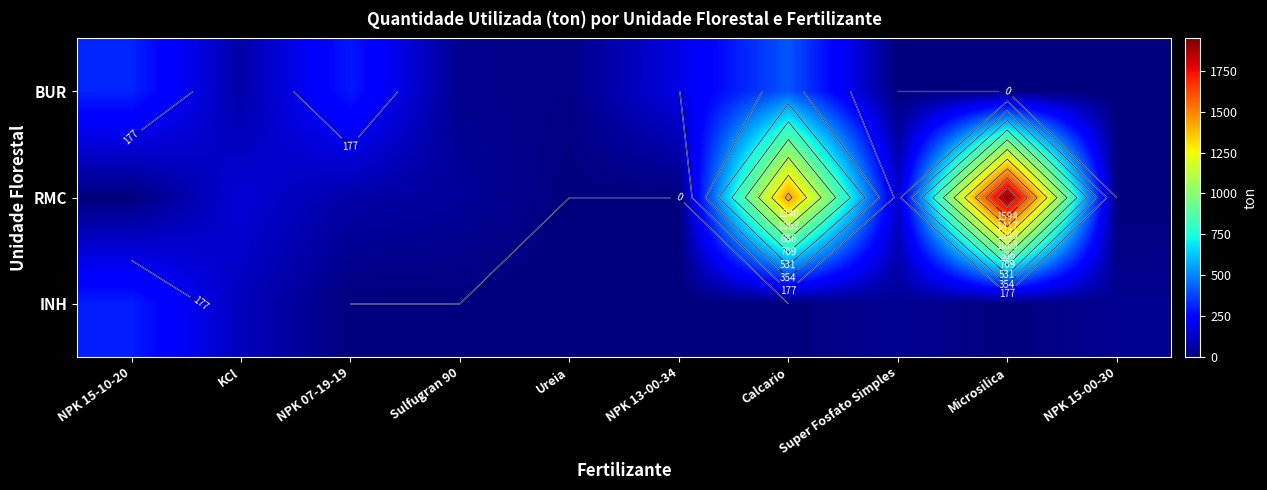

True or false: INH has a value of 163.8 at Microsilica.

False